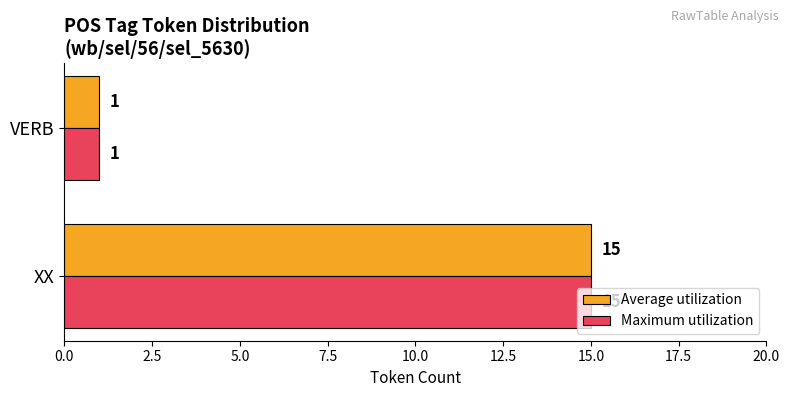

Is the value of Average utilization at VERB greater than the value of Maximum utilization at XX?

No